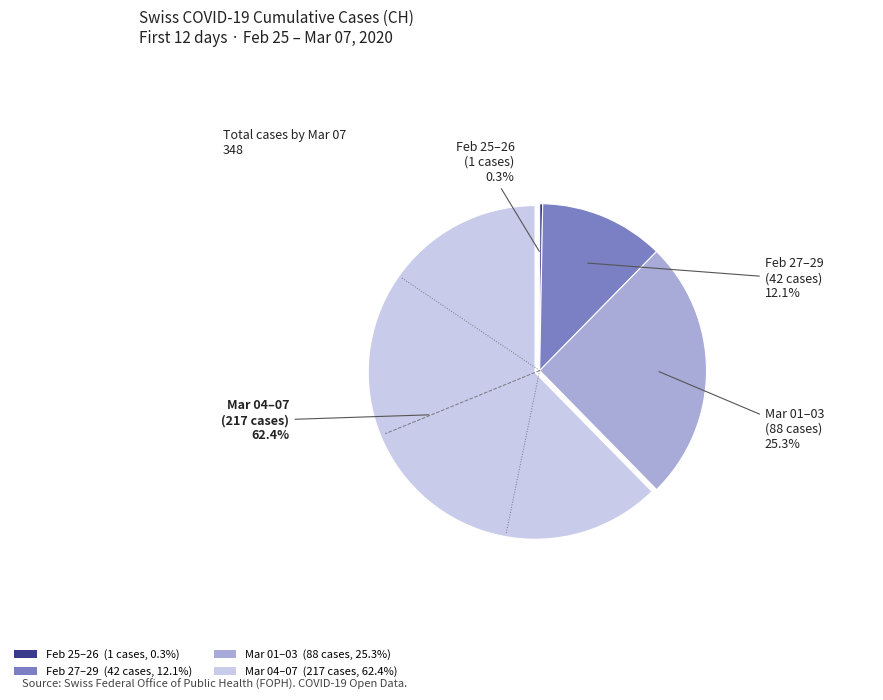

To the nearest percent, what is the difference between the largest and smallest slice percentages?

62%